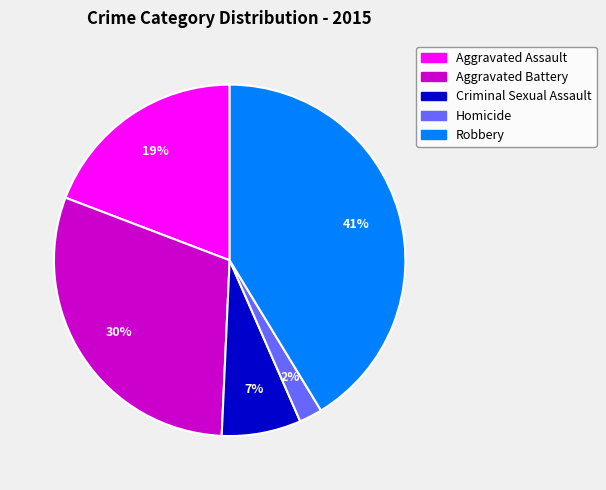

Between Aggravated Battery and Criminal Sexual Assault, which is larger?

Aggravated Battery